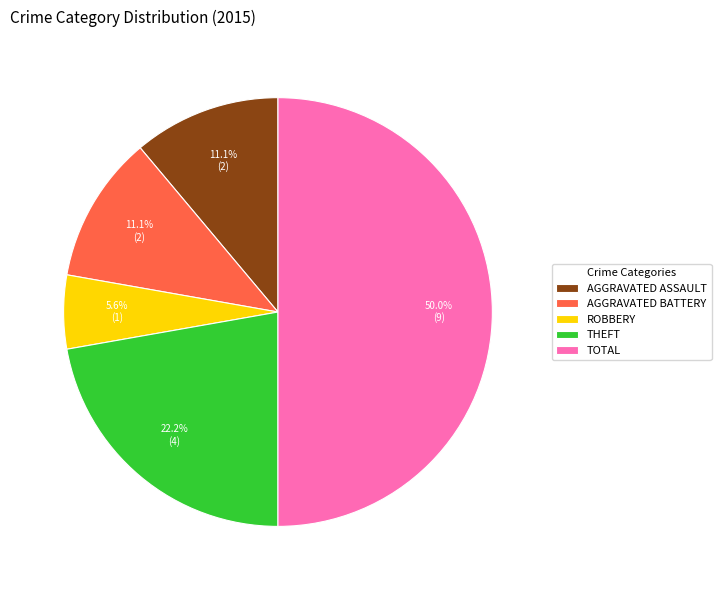

To the nearest percent, what is the average slice percentage?

20%